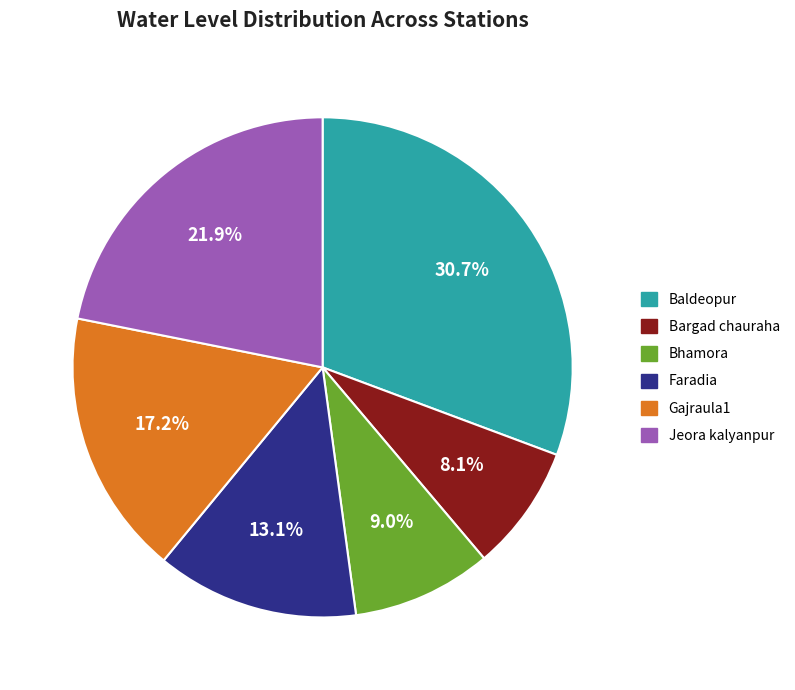

To the nearest percent, what is the average slice percentage?

17%